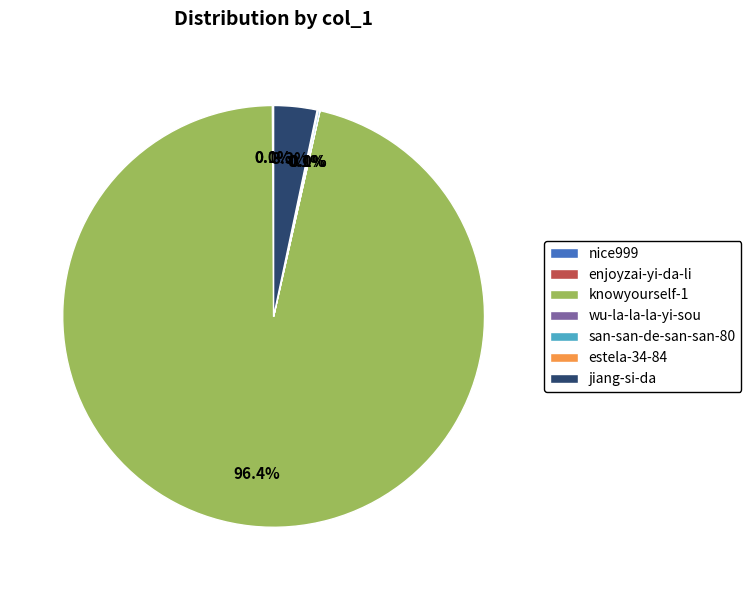

To the nearest percent, what is the difference between the largest and smallest slice percentages?

96%